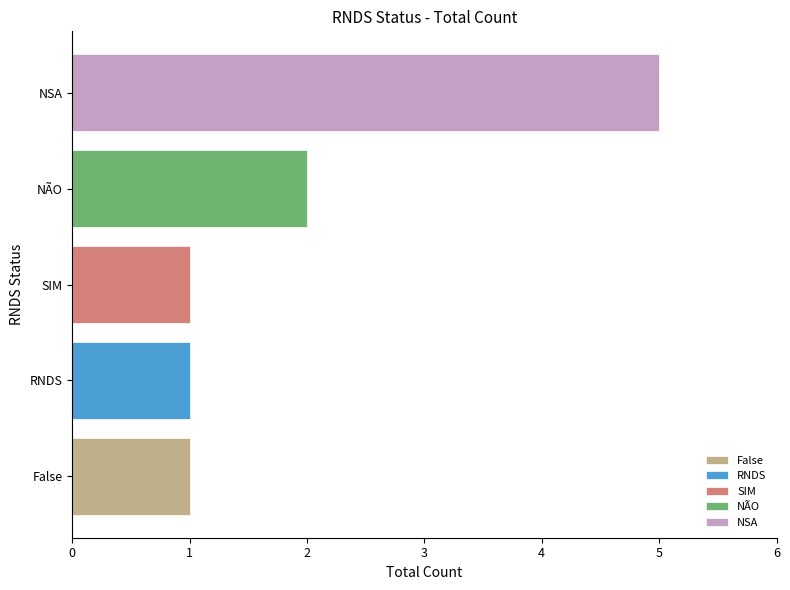

Where is the data nearest to the value 3?

NÃO